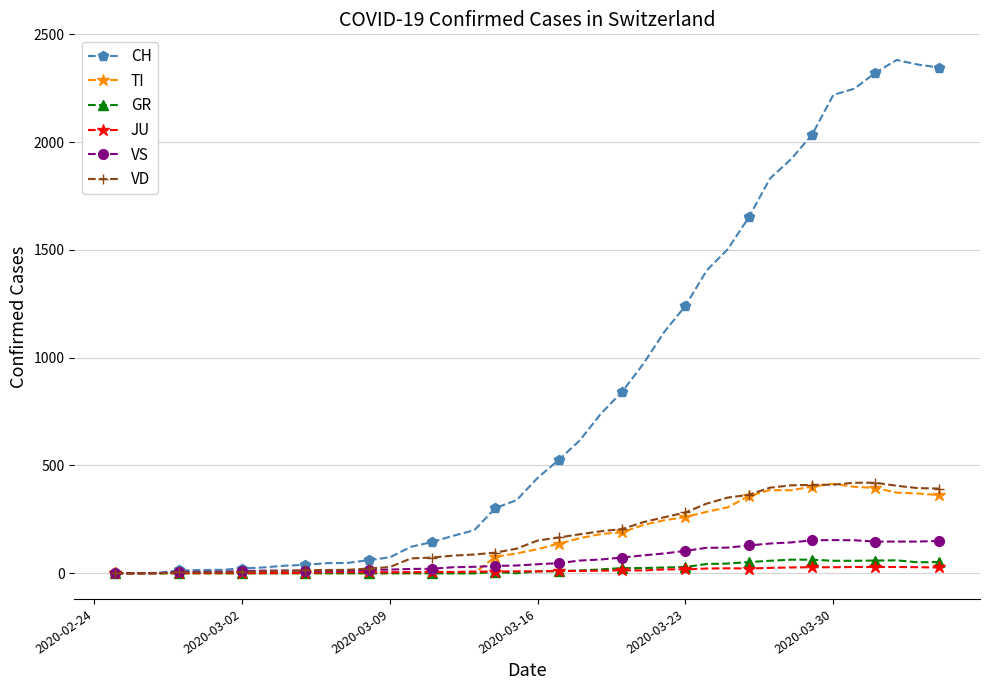

What is the greatest value displayed?

2381